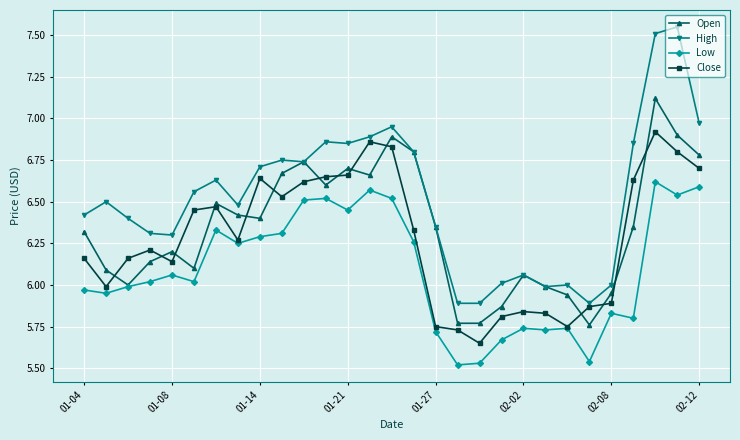

Which series has the widest spread of values?

High